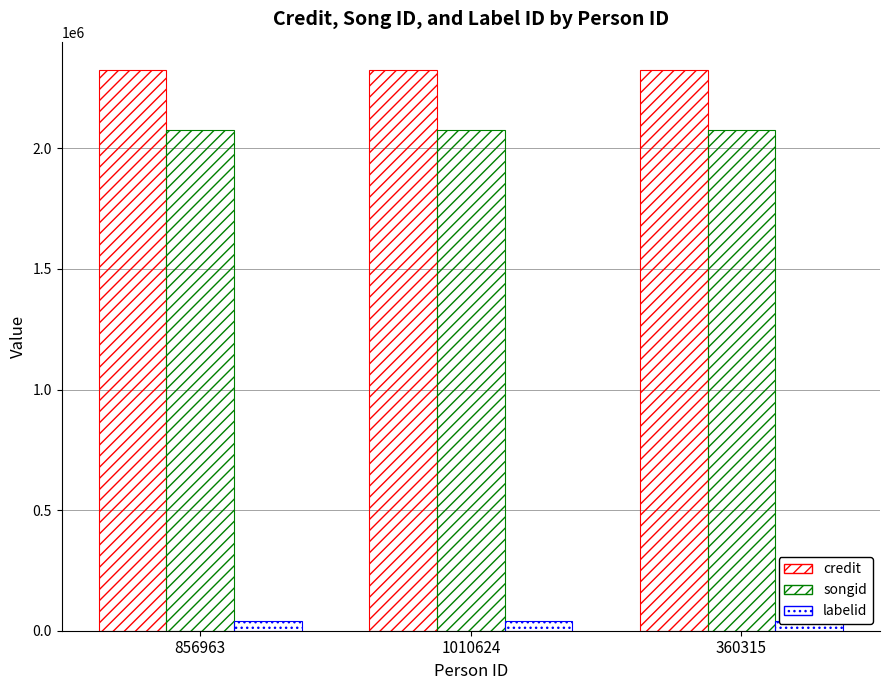

The credit series shows 3304749 at 856963. True or false?

False